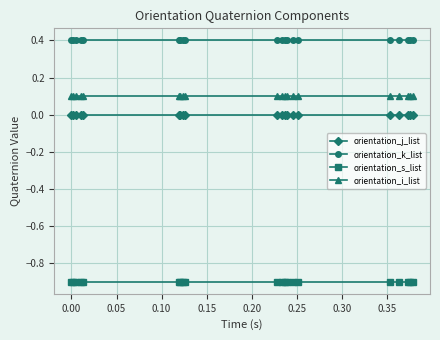

What is the smallest value displayed?

-0.9